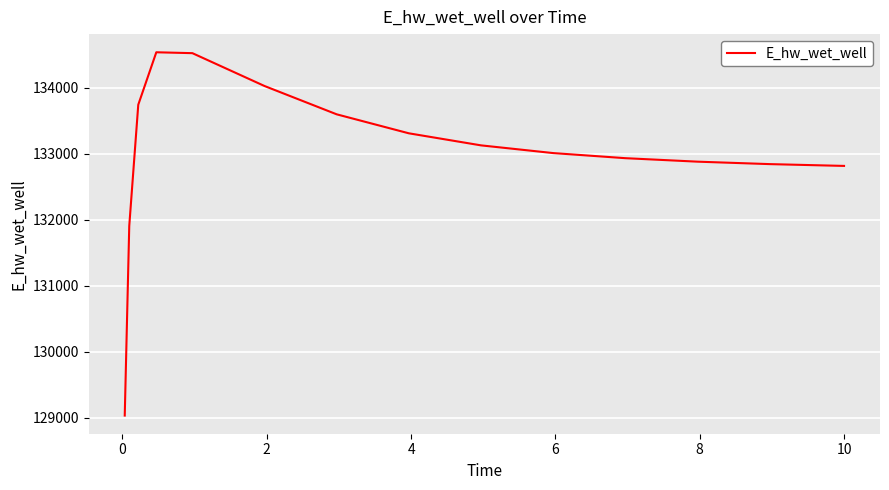

What is the smallest value displayed?

129036.5